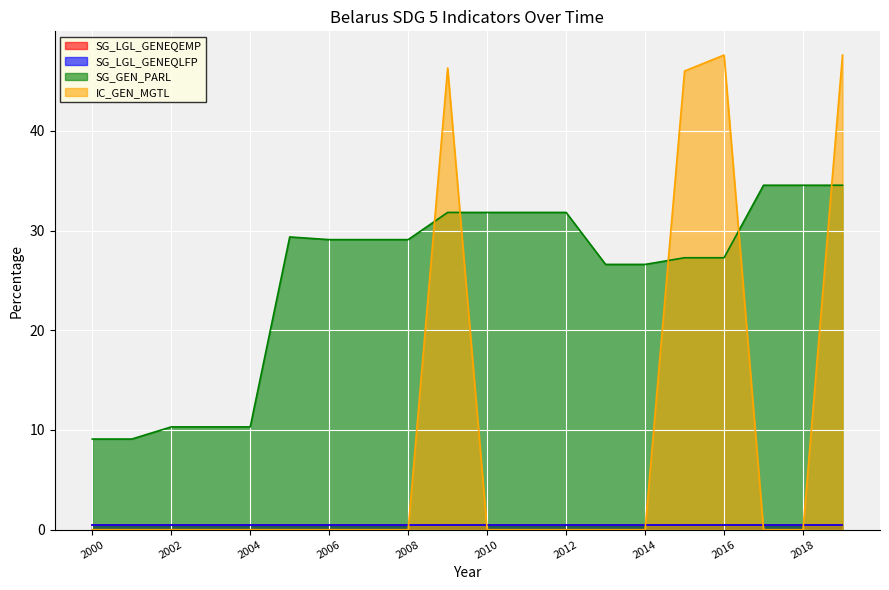

Which series has the largest total across all categories?

SG_GEN_PARL